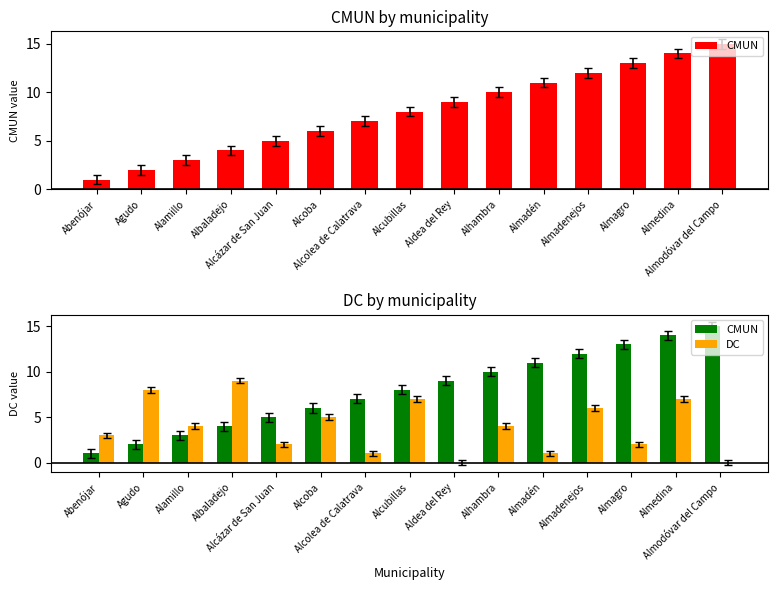

What is the value of the DC bar at the 4th from the left?

9